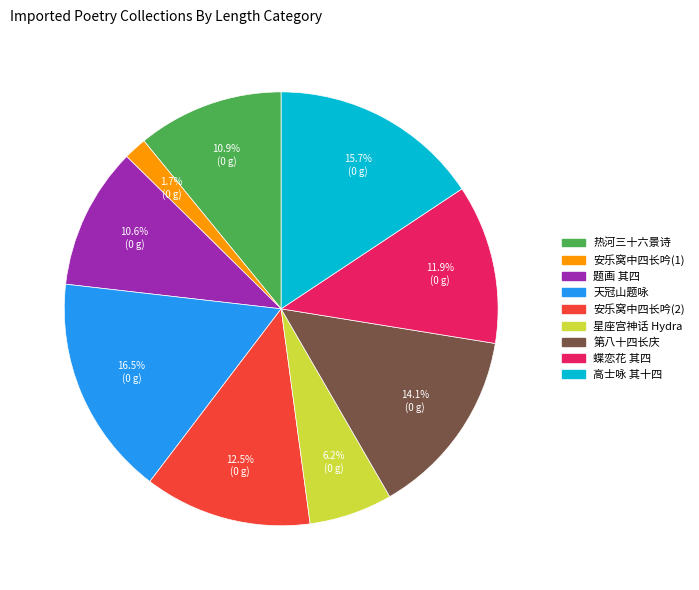

How much of the chart is everything except 安乐窝中四长吟(1)?

98.3%